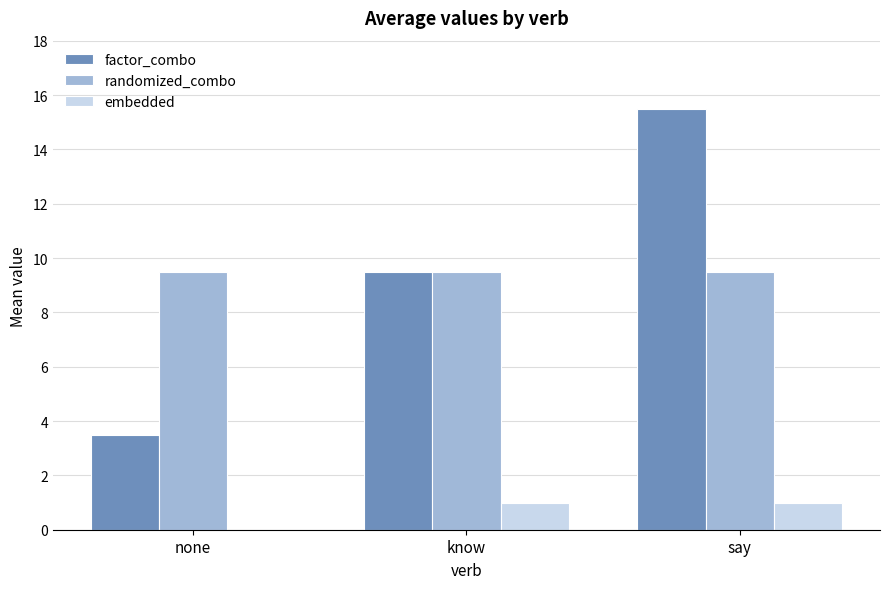

How many data points does each series have?

3